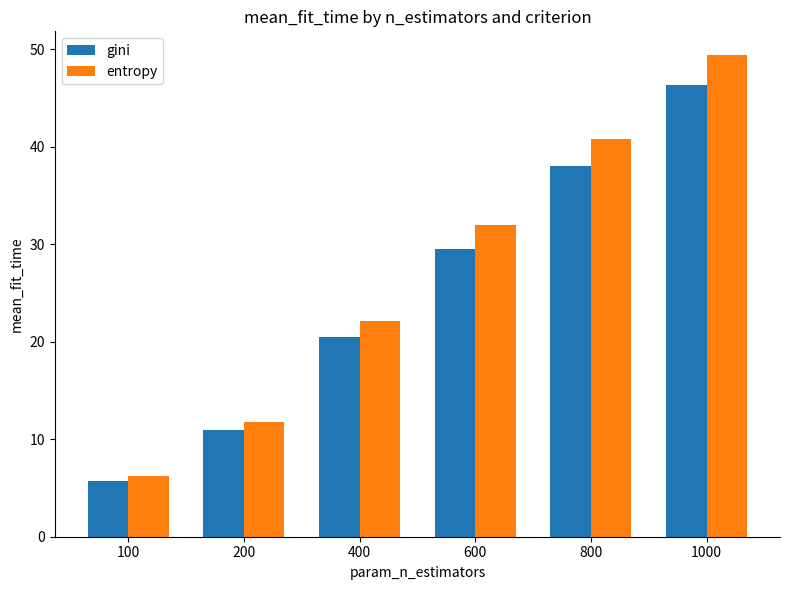

Reading right to left, list all the values displayed in this chart.

gini: 46.4	38.1	29.5	20.5	10.9	5.8
entropy: 49.4	40.8	32.0	22.1	11.8	6.2